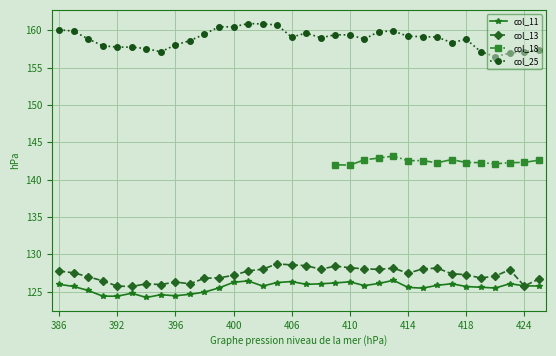

What is the highest value of the col_25 series?

160.9